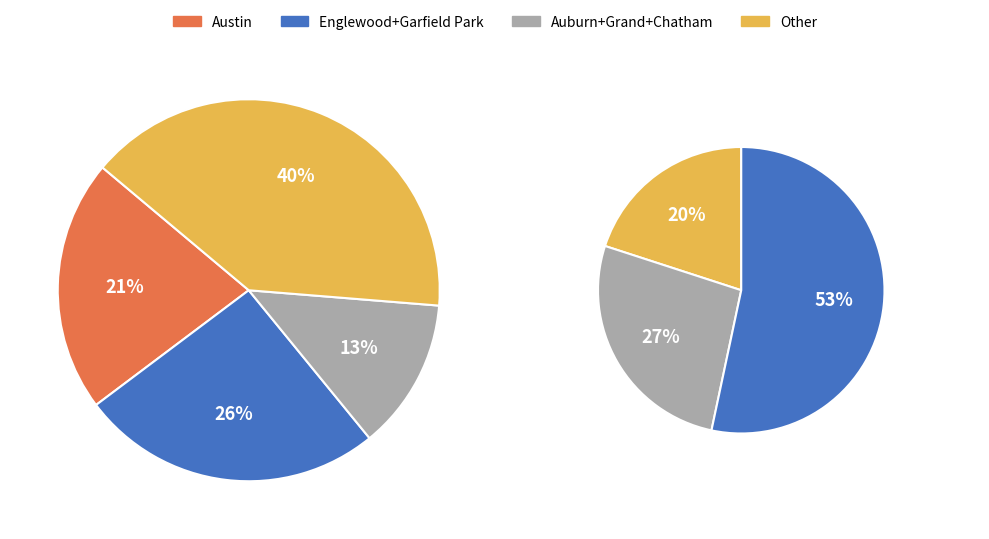

Is the sum of Grand Crossing and Englewood greater than half?

No